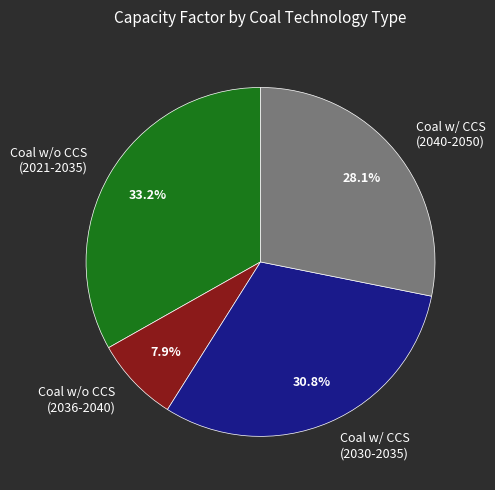

What percentage is NOT represented by Coal w/ CCS (2030-2035)?

69.2%